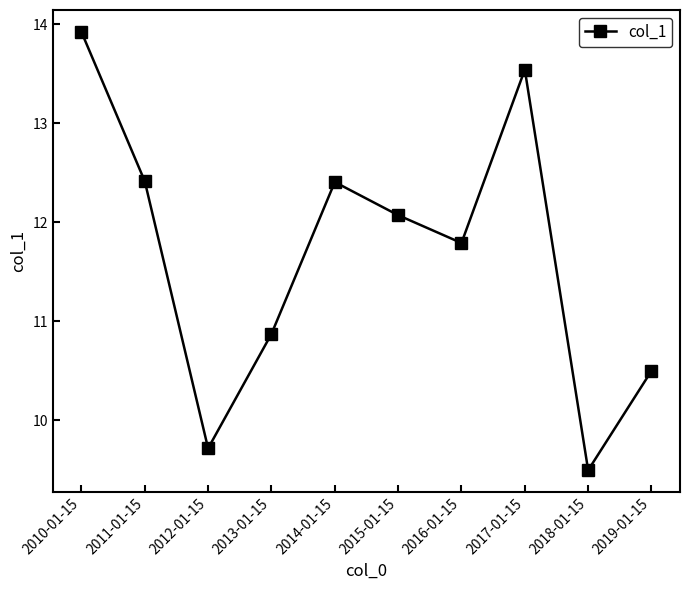

What is the change in value from 2016-01-15 to 2017-01-15?

+1.7